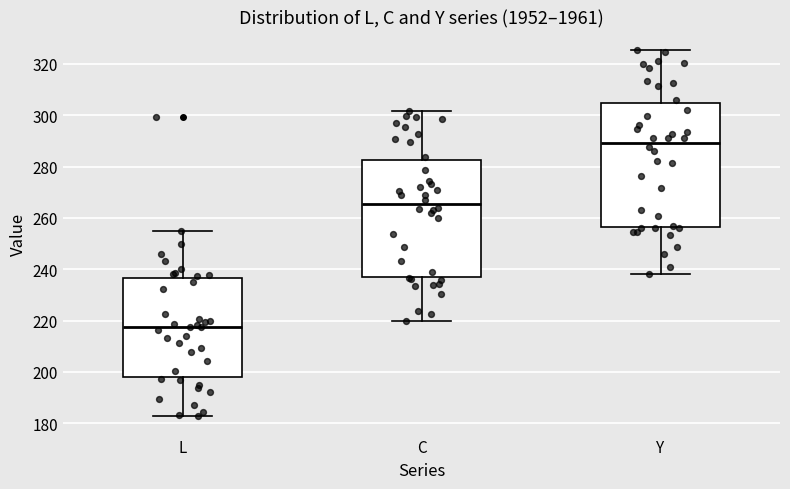

Reading left to right, read every box against the y-axis: the position of its median line, the range the box covers, and the ends of its whiskers. The values are not printed on the chart, so give them approximately, as read against the axis.

L: median 218, box 198 to 236, whiskers 182 to 256
C: median 266, box 238 to 282, whiskers 220 to 302
Y: median 290, box 256 to 304, whiskers 238 to 326